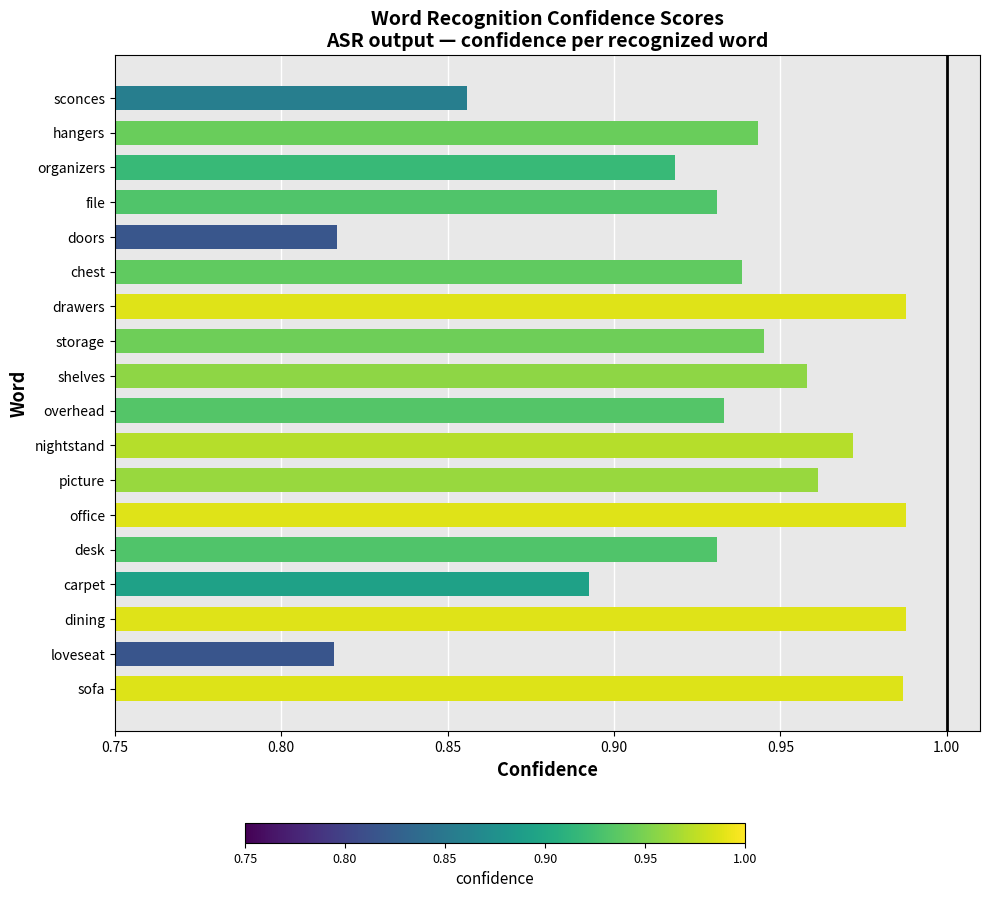

What is the sum of all values?

16.8